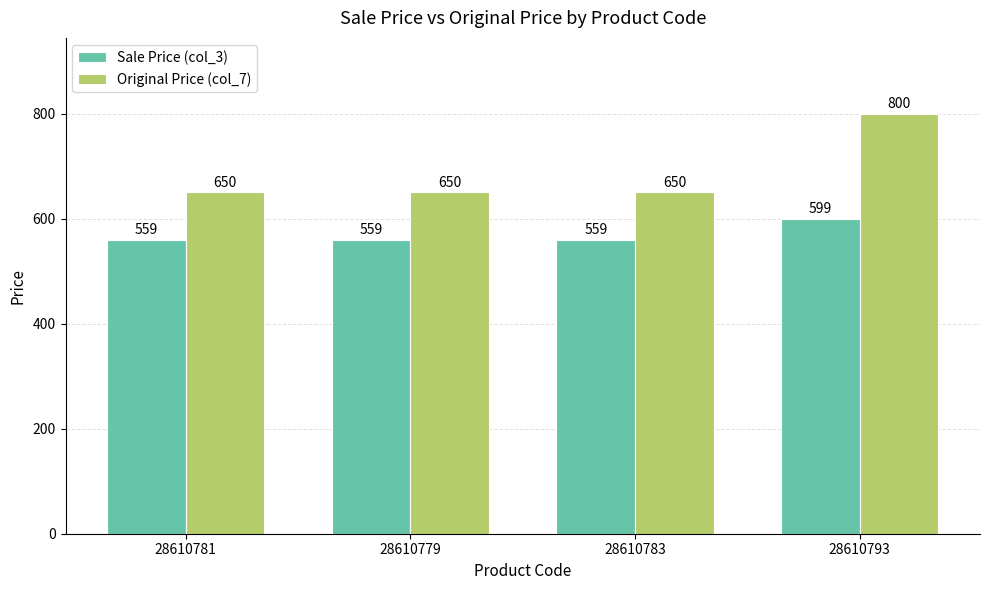

Which series has the largest range (max minus min)?

Original Price (col_7)